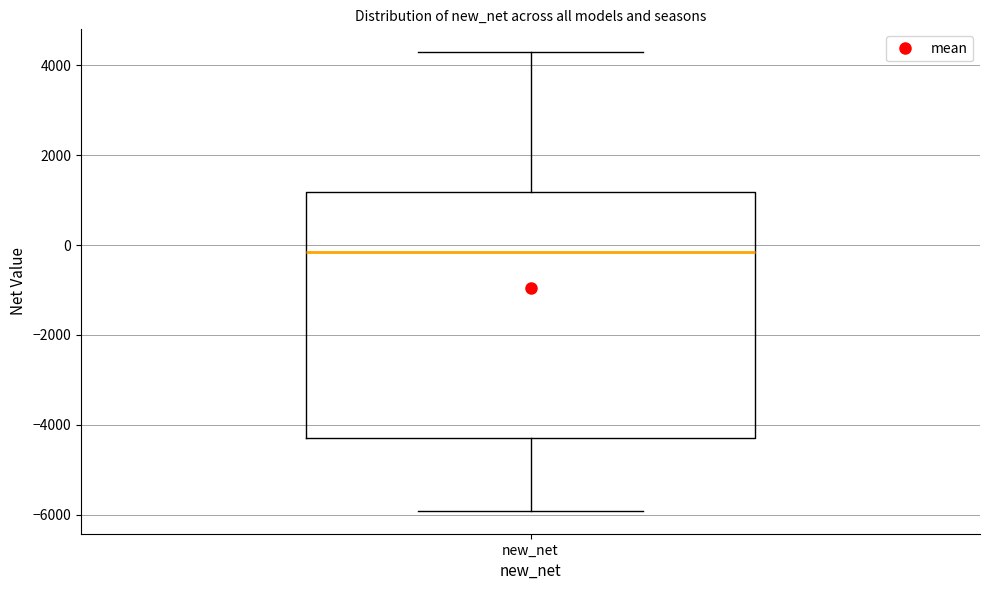

Where does the lower whisker of the box for new_net end on the y-axis? The values are not printed on the chart, so give them approximately, as read against the axis.

-6000